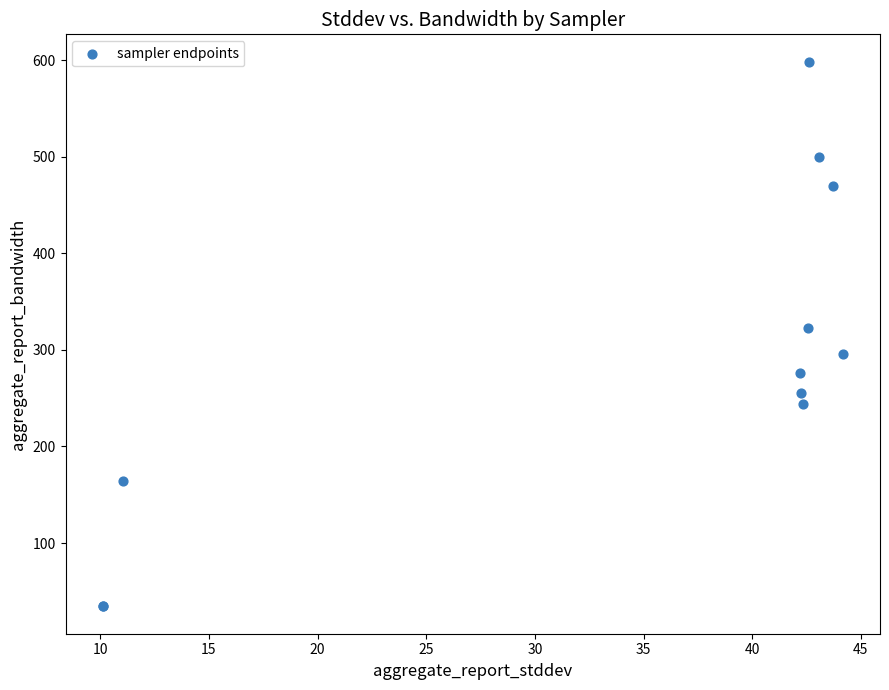

What Y value in the scatter plot is closest to 316?

323.1